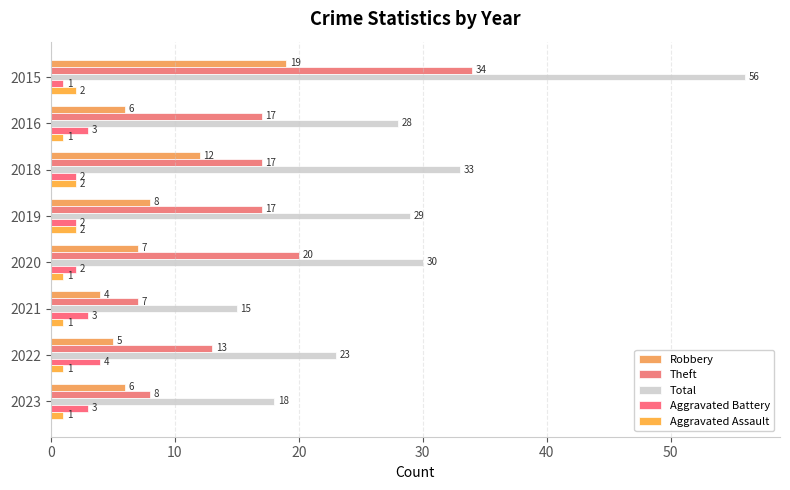

What is the greatest value displayed?

56